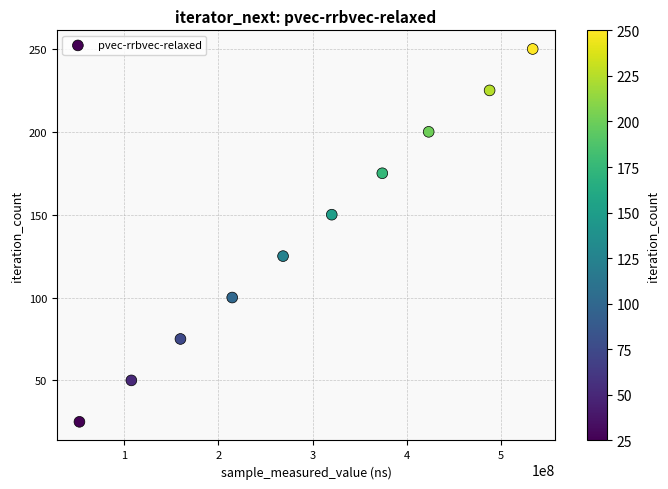

What is the average Y value?

138